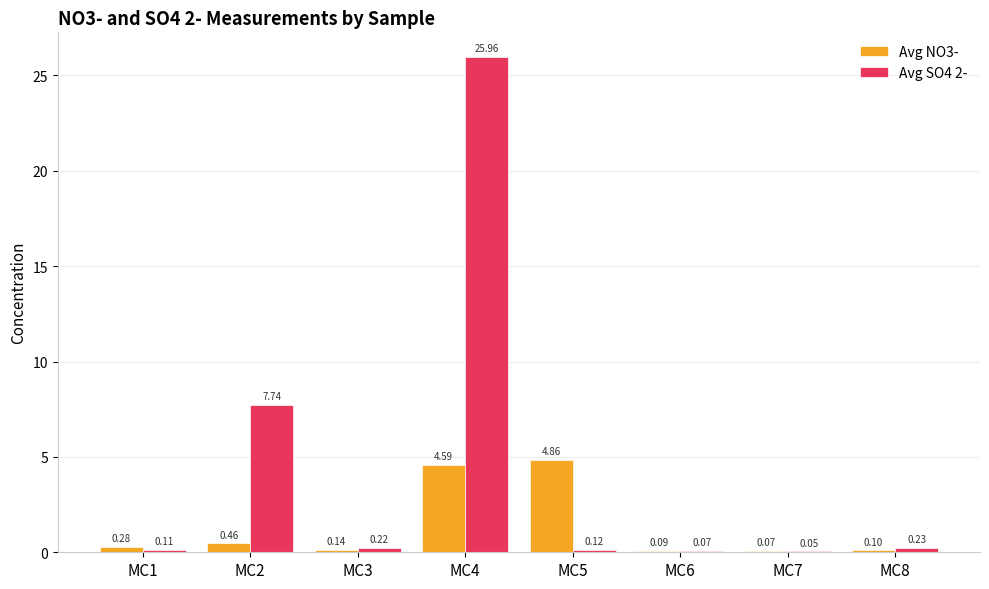

What is the average value of the Avg SO4 2- series?

4.3